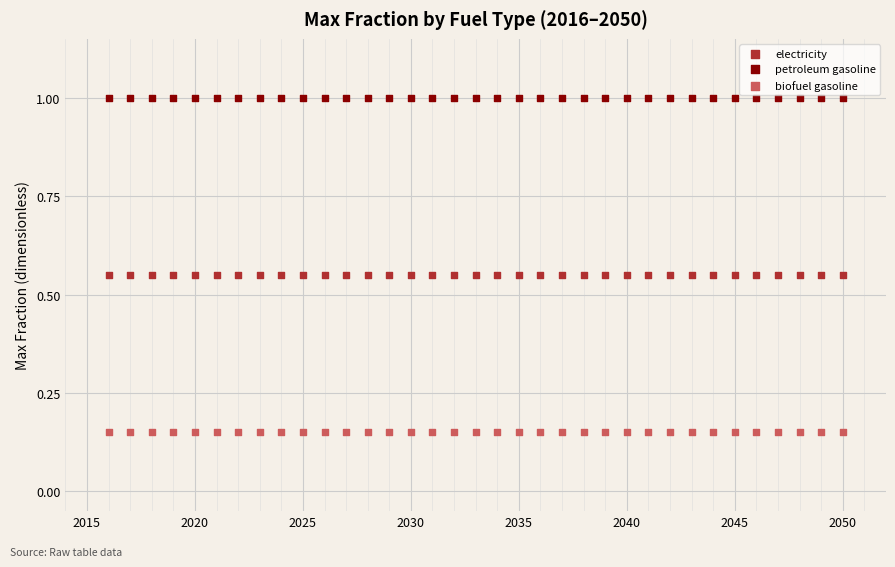

Which series contains the lowest Y value?

biofuel gasoline